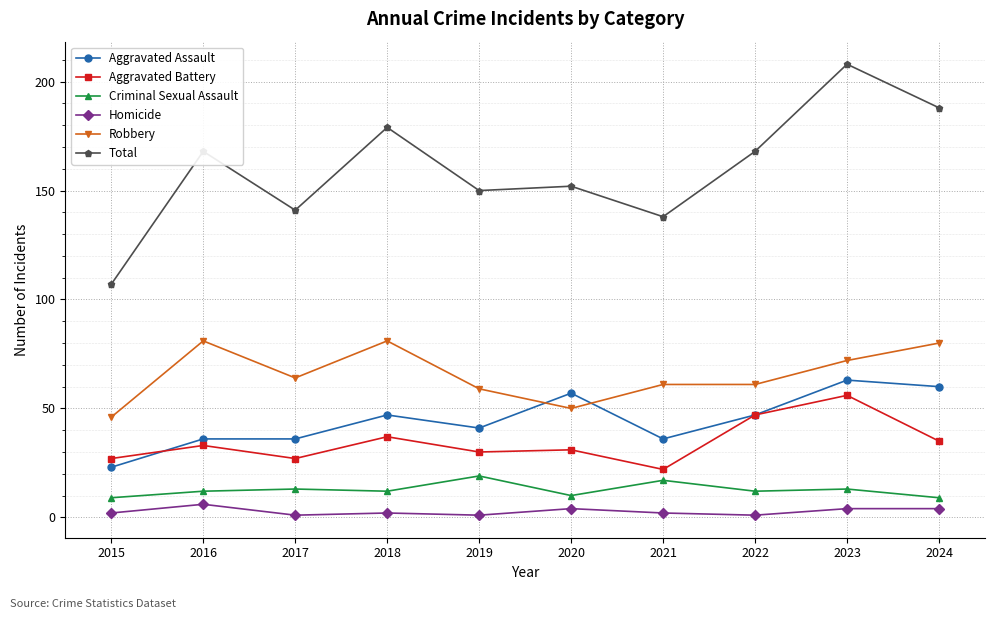

True or false: Criminal Sexual Assault has a value of 9 at 2015.

True